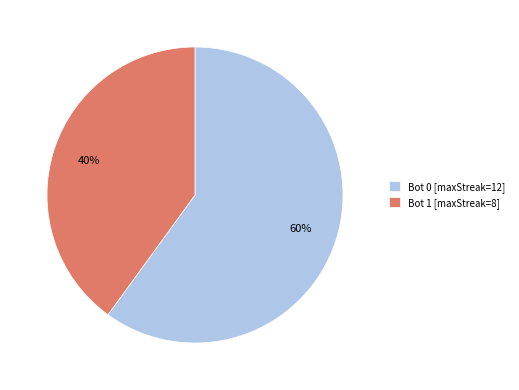

Is the sum of Bot 1 [maxStreak=8] and Bot 0 [maxStreak=12] greater than half?

Yes